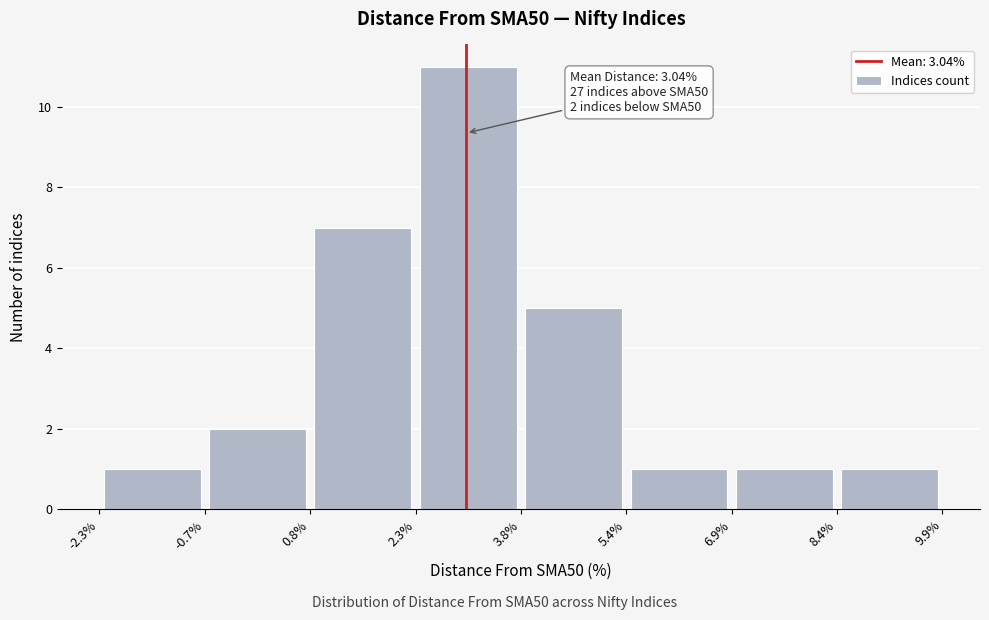

Which range on the x-axis has the tallest bar?

2.3% to 3.8%